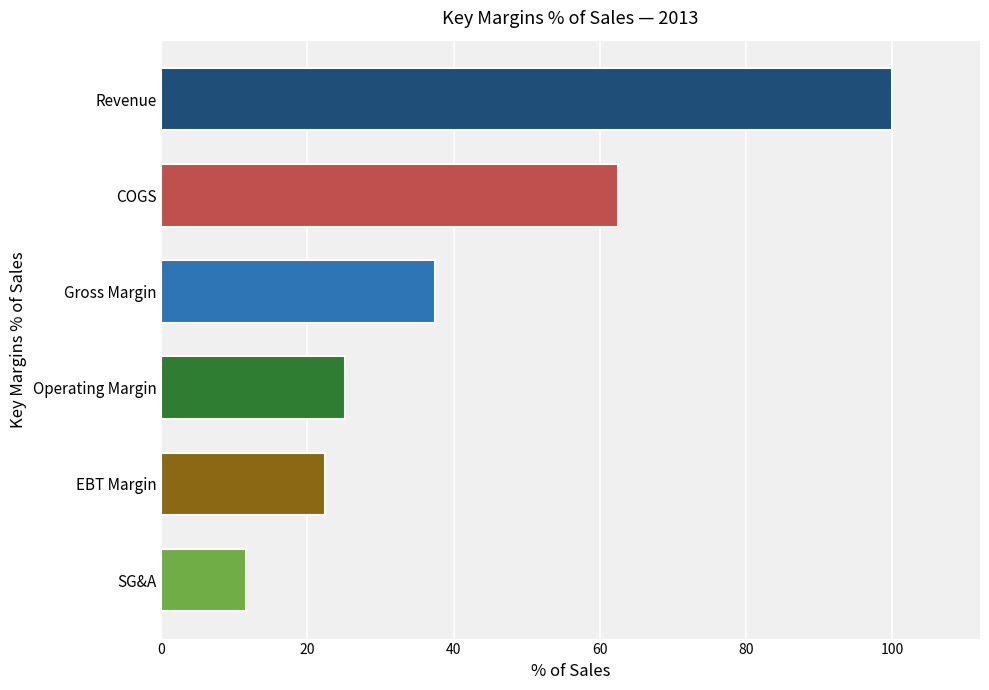

The chart shows a value of 16.7 at SG&A. True or false?

False